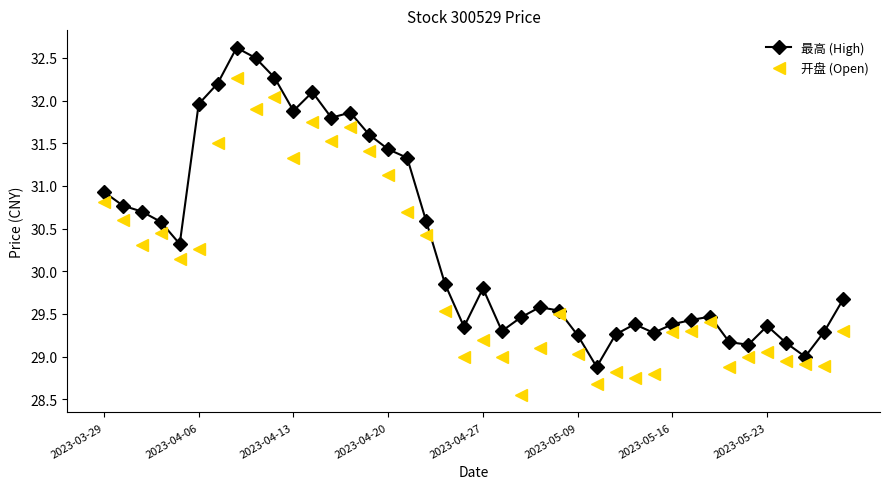

At how many categories does at least one series exceed 30?

18